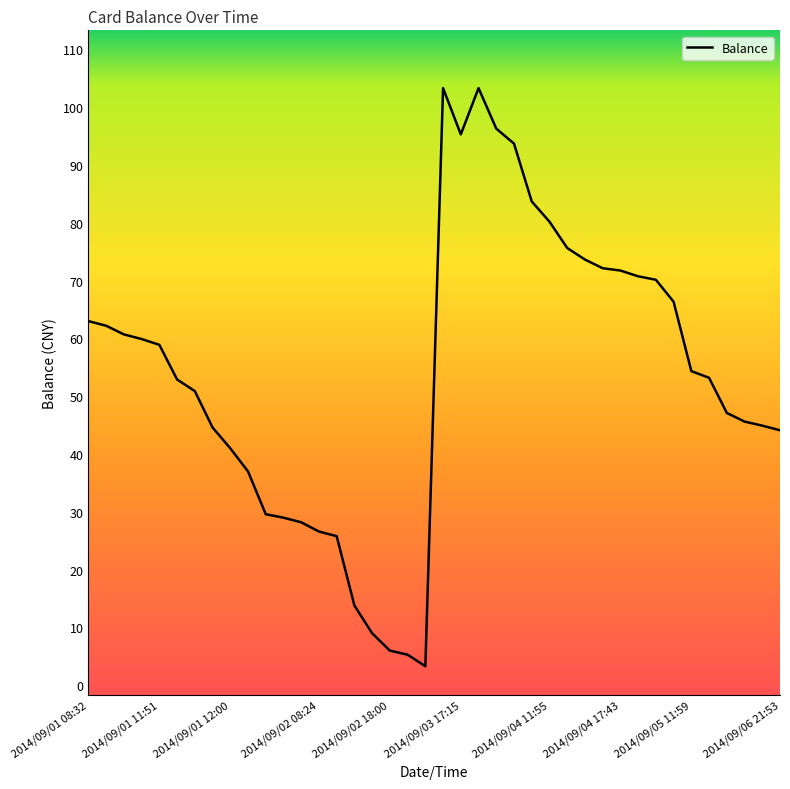

Reading left to right, extract all data points from this chart.

63.0	62.2	60.7	59.9	58.9	52.9	50.9	44.6	41.0	37.0	29.6	29.0	28.2	26.6	25.8	13.8	9.0	6.0	5.3	3.3	103.3	95.3	103.3	96.3	93.7	83.7	80.2	75.6	73.6	72.1	71.7	70.7	70.1	66.3	54.3	53.2	47.1	45.6	44.9	44.1